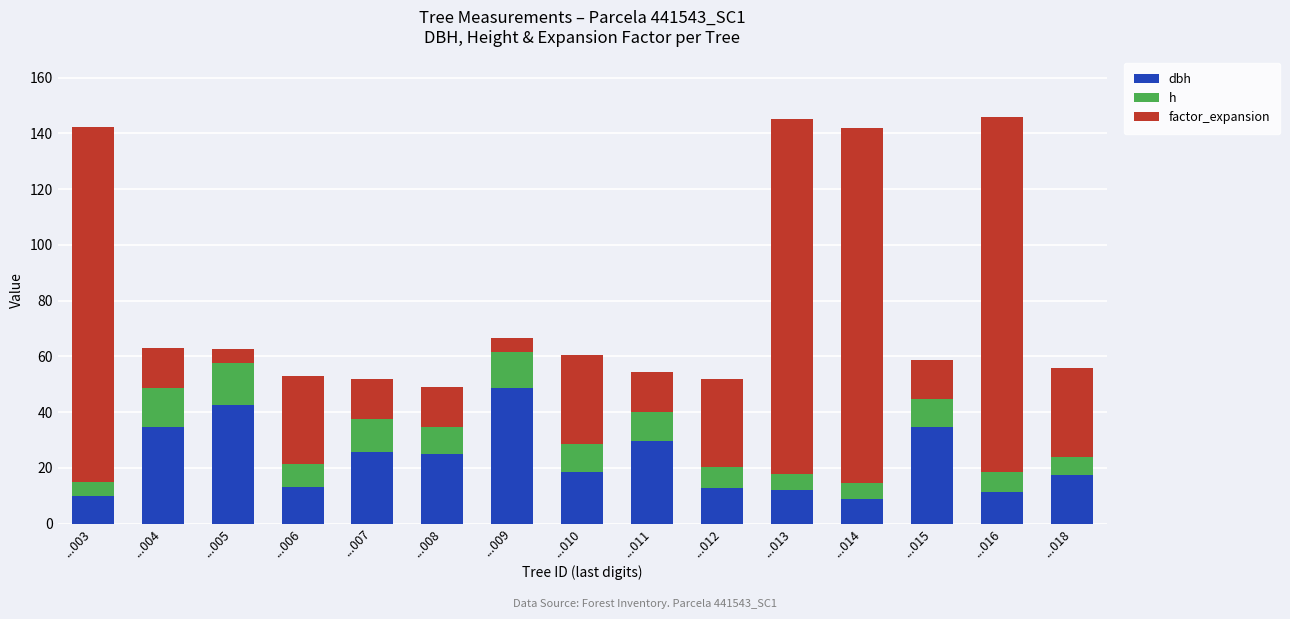

What is the total value across all series at ...005?

62.8